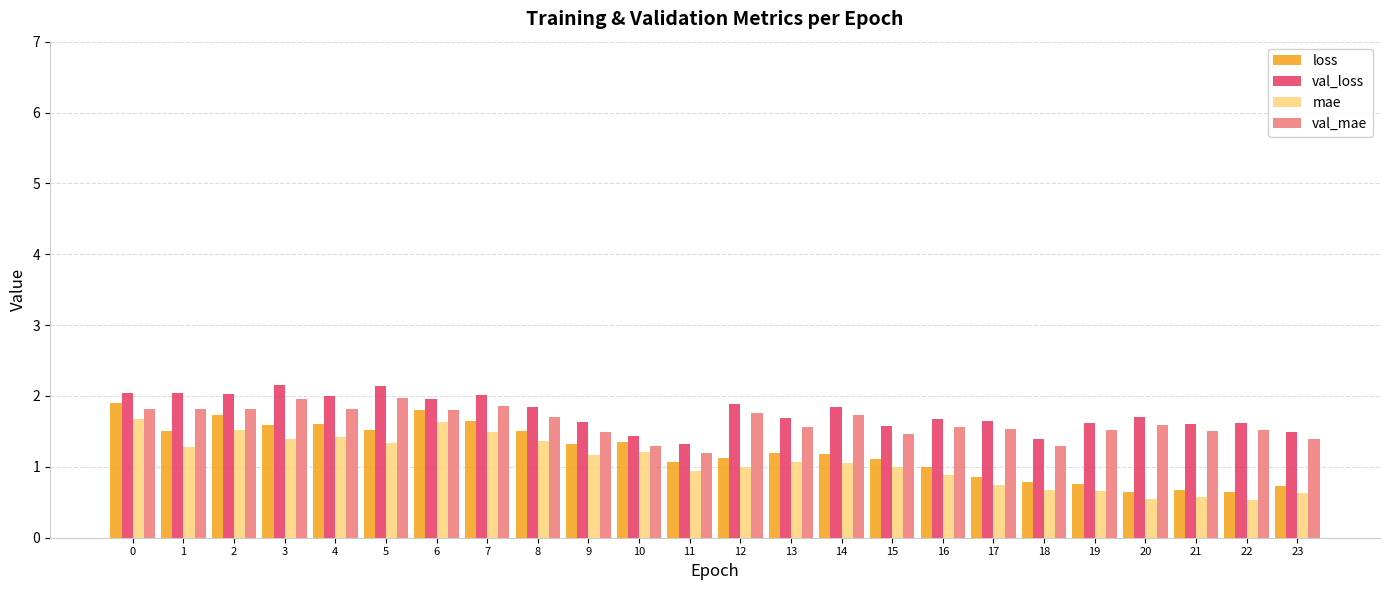

Which series has the largest range (max minus min)?

loss